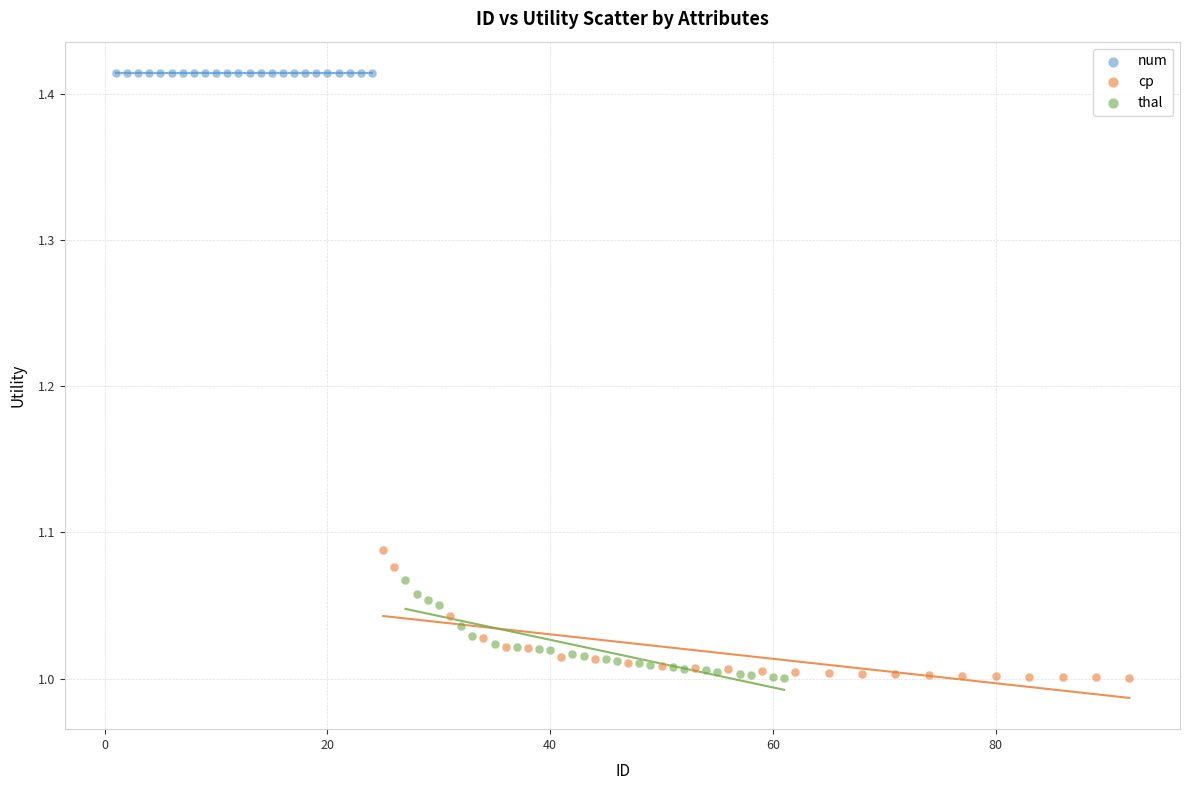

Which series reaches the maximum Y coordinate?

num